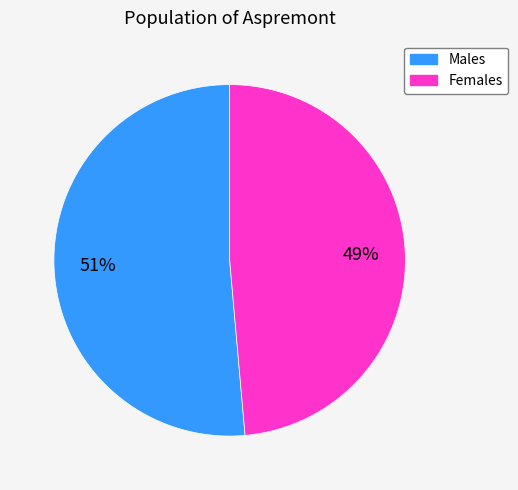

Does any single category account for the majority?

Yes